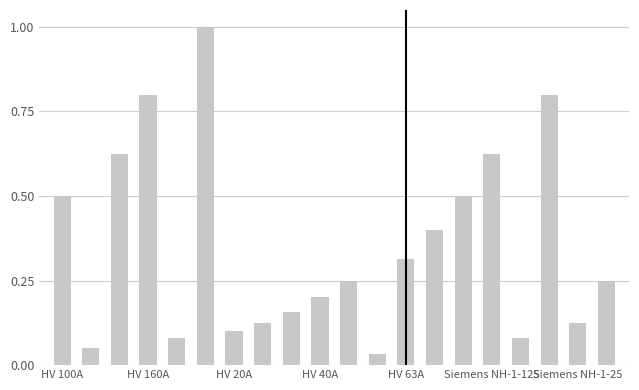

What is the value of the 4th bar from the left?

0.8